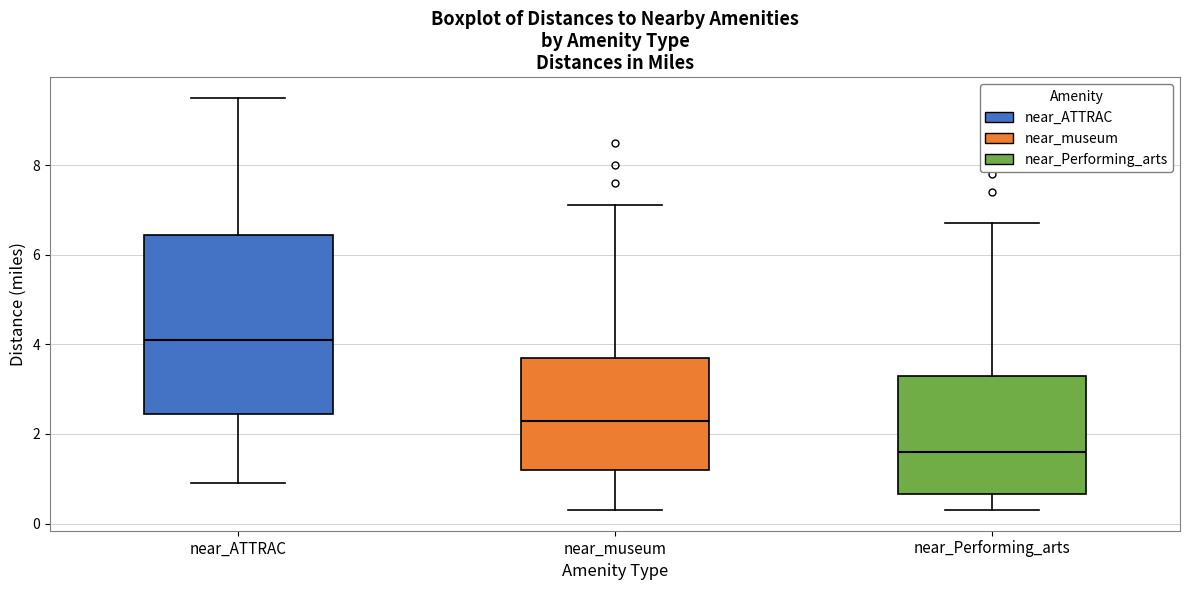

Which box's median line is the highest?

near_ATTRAC